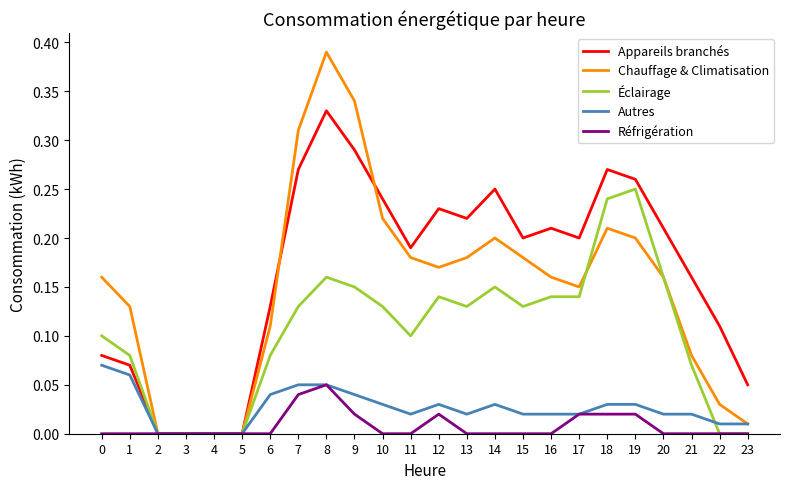

At which category is the sum across all series the highest?

8